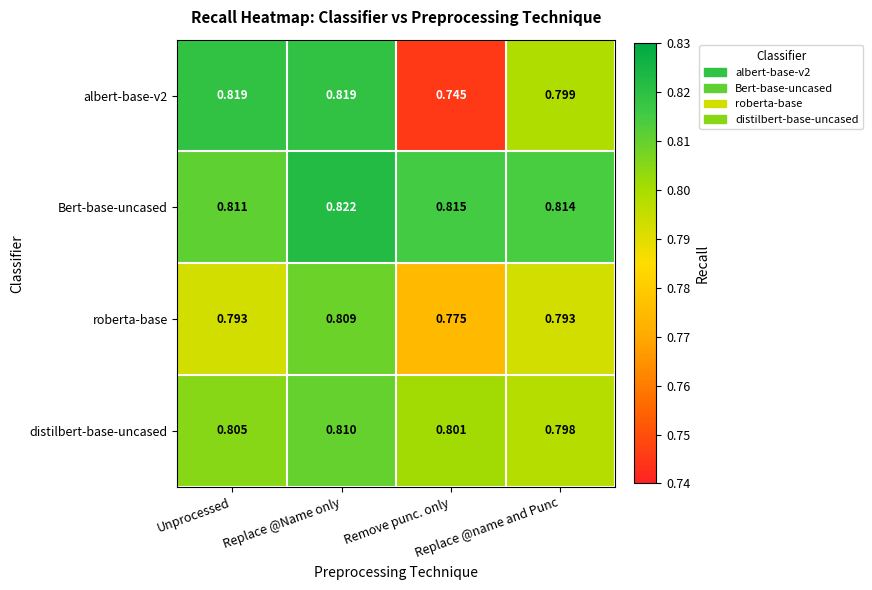

Which series has the largest total across all categories?

Bert-base-uncased